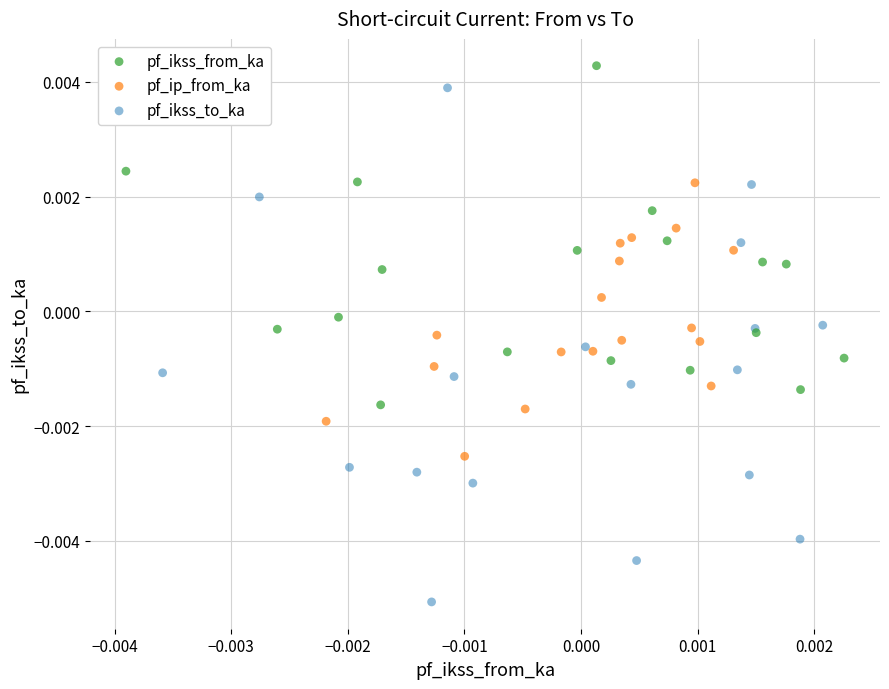

Which series has the widest spread of Y values?

pf_ikss_to_ka